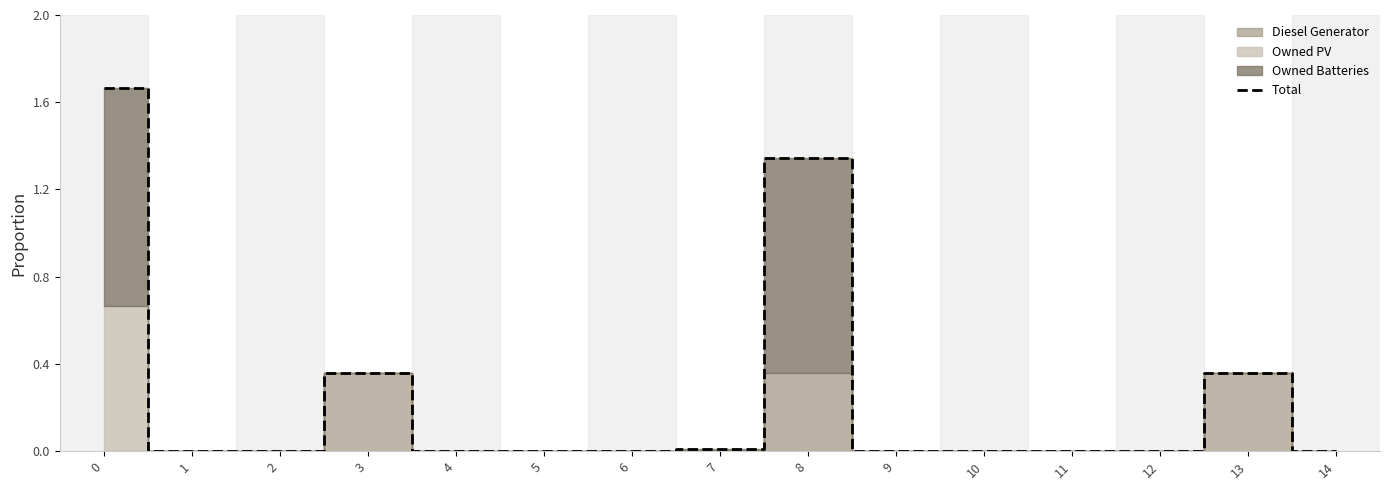

Between 5 and 11, which is larger?

5